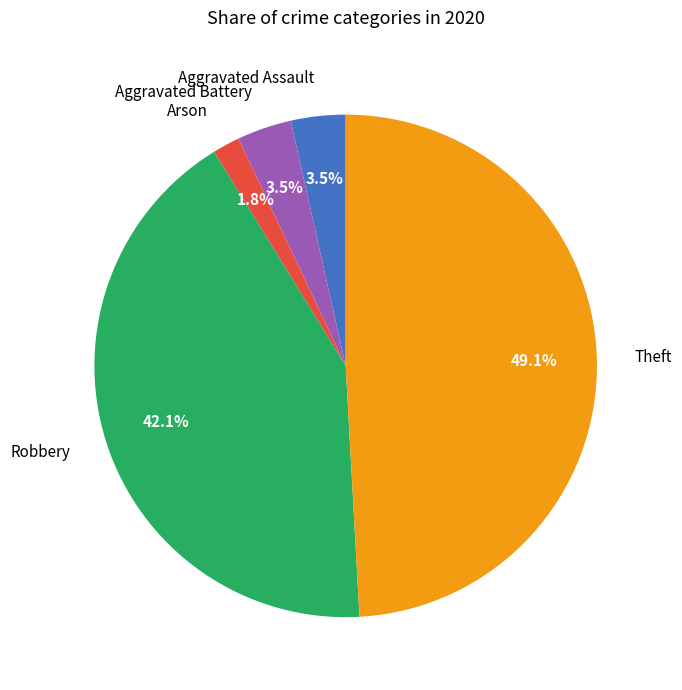

Is there any slice that represents more than half of the pie?

No